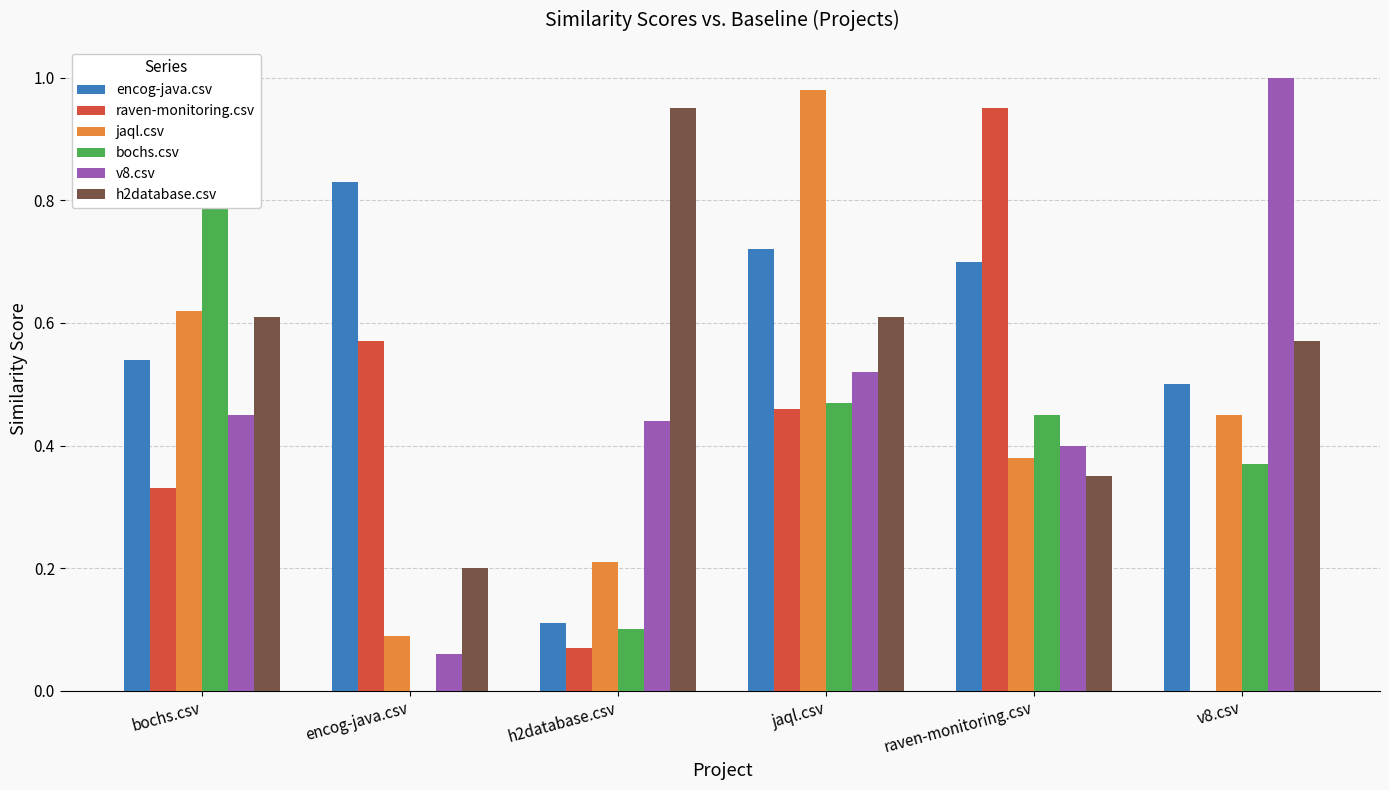

Is it true that h2database.csv equals 0.3 at h2database.csv?

False